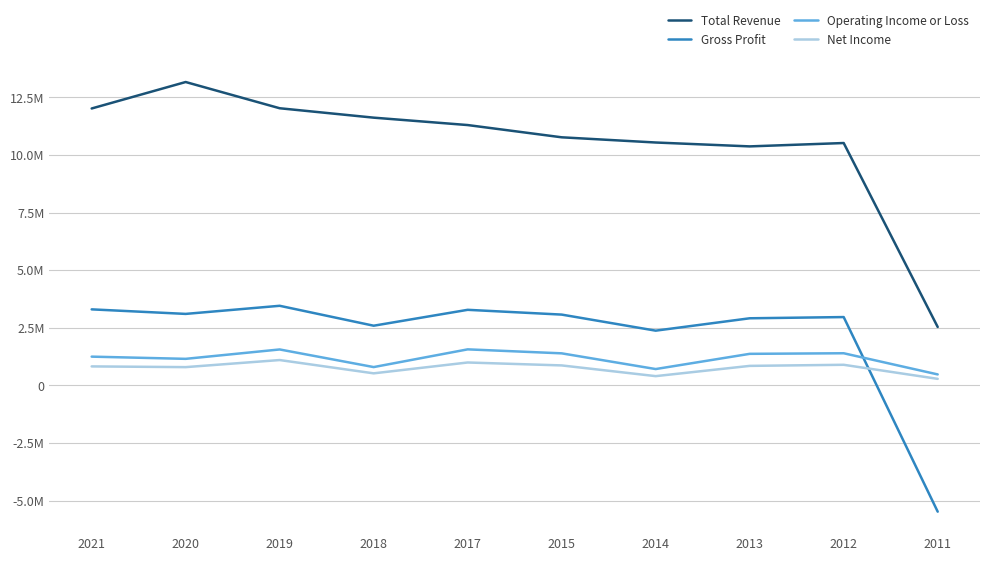

What are all the series names shown in the legend?

Total Revenue, Gross Profit, Operating Income or Loss, Net Income